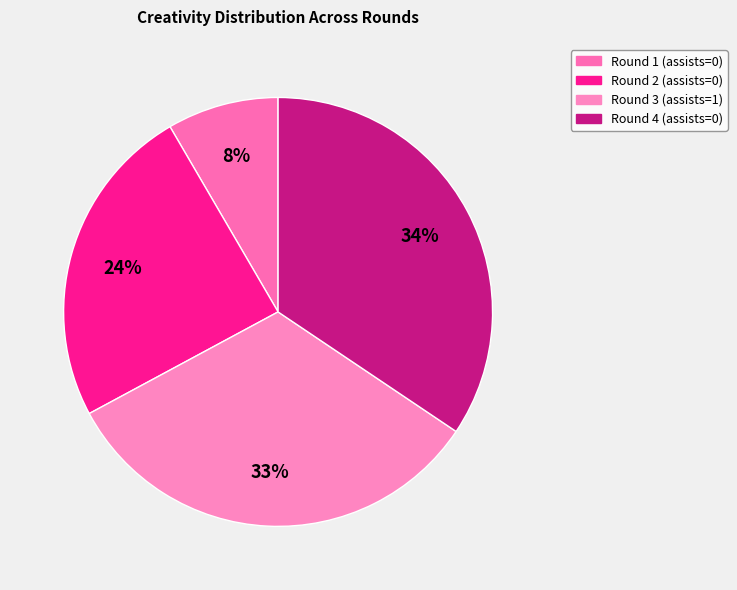

Which category has the smallest portion of the pie?

Round 1 (assists=0)